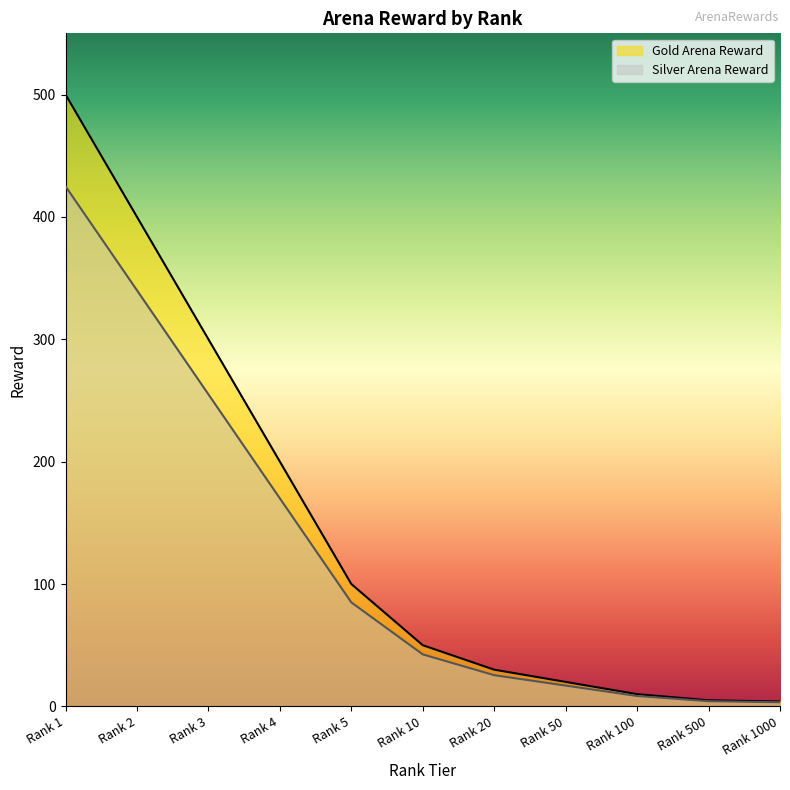

True or false: Gold Arena Reward has more than 2 interior local peaks.

False